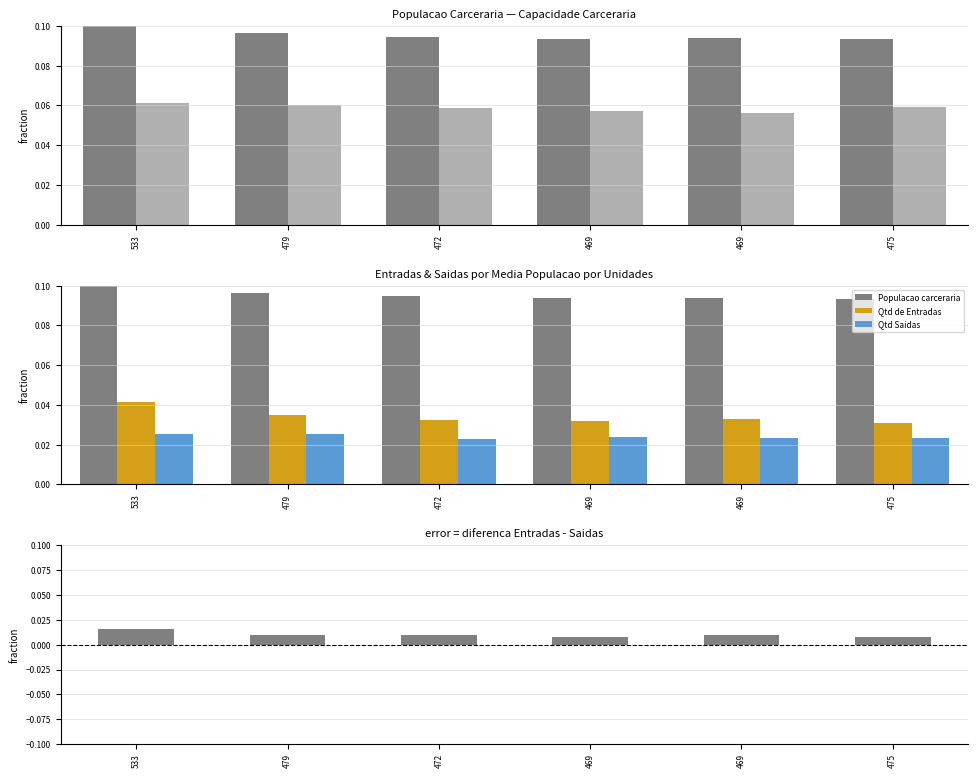

Which series has the widest spread of values?

Qtd de Entradas